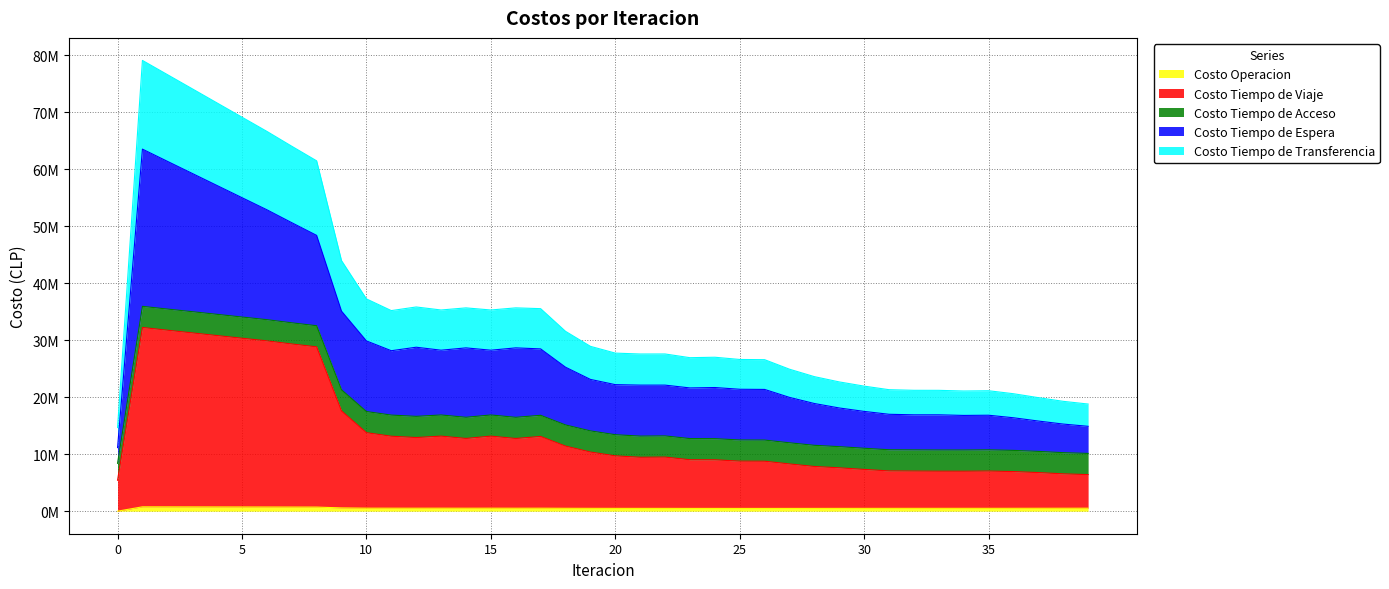

Where is the first local minimum for Costo Tiempo de Transferencia?

12